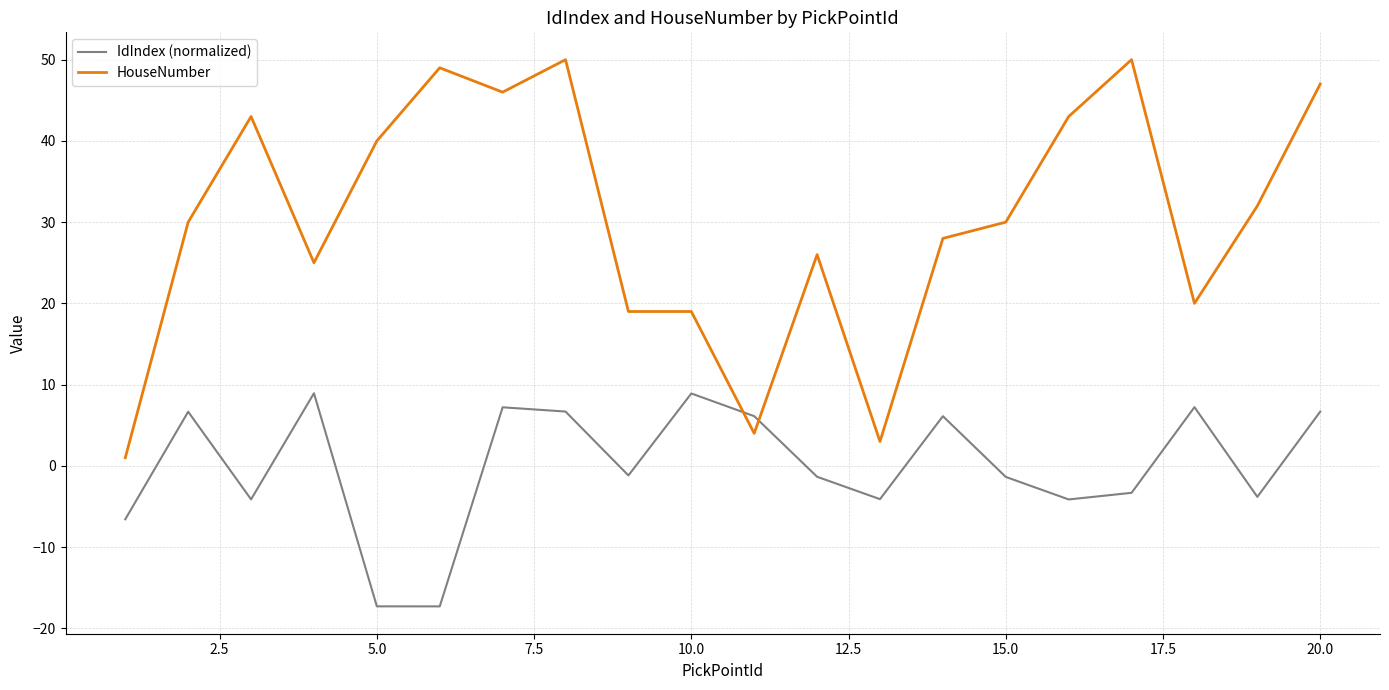

What is the difference between the maximum and minimum values in the HouseNumber series?

49.0